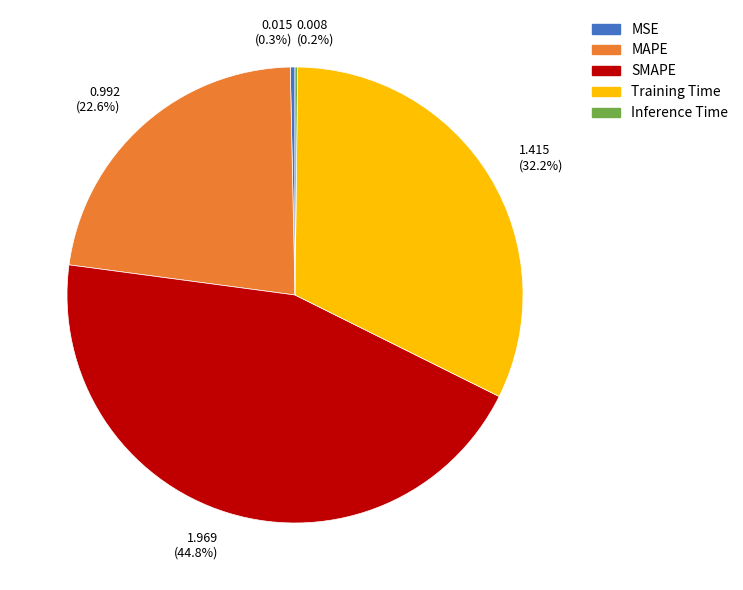

To the nearest percent, what is the average slice percentage?

20%